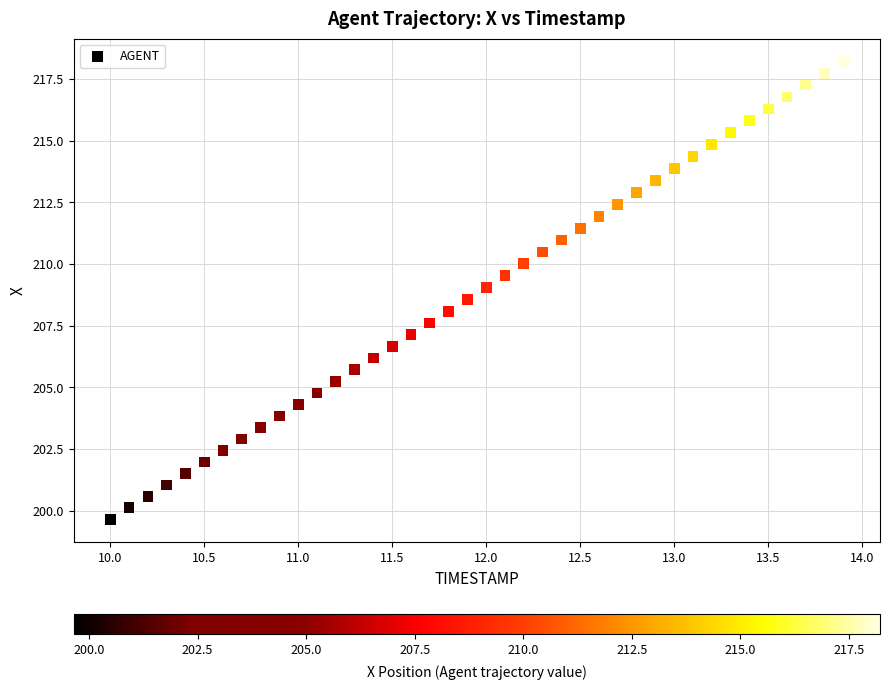

What is the range of Y values (max minus min)?

18.6